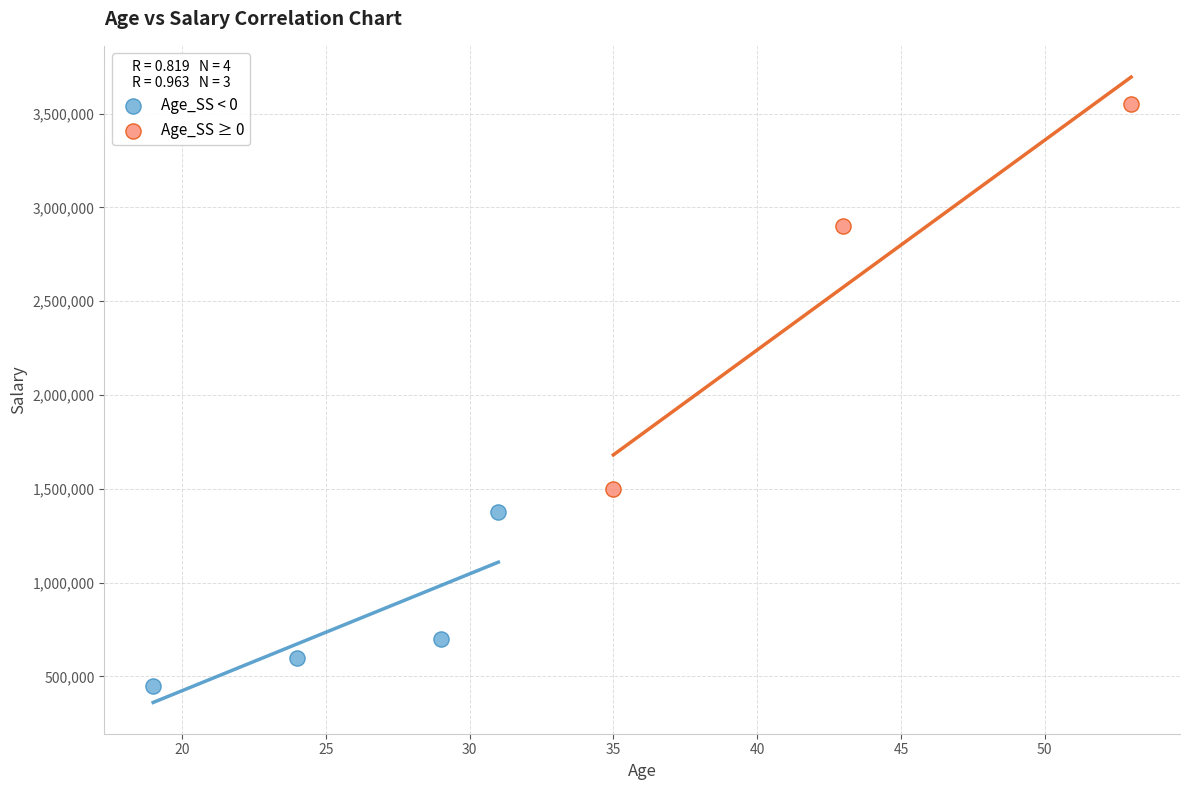

What are all the series names shown in the legend?

Age_SS < 0, Age_SS ≥ 0